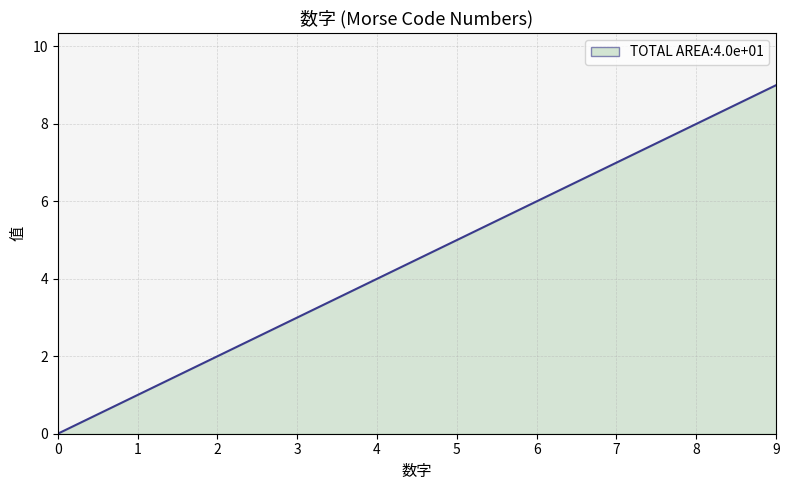

Which label corresponds to the largest value in the chart?

9